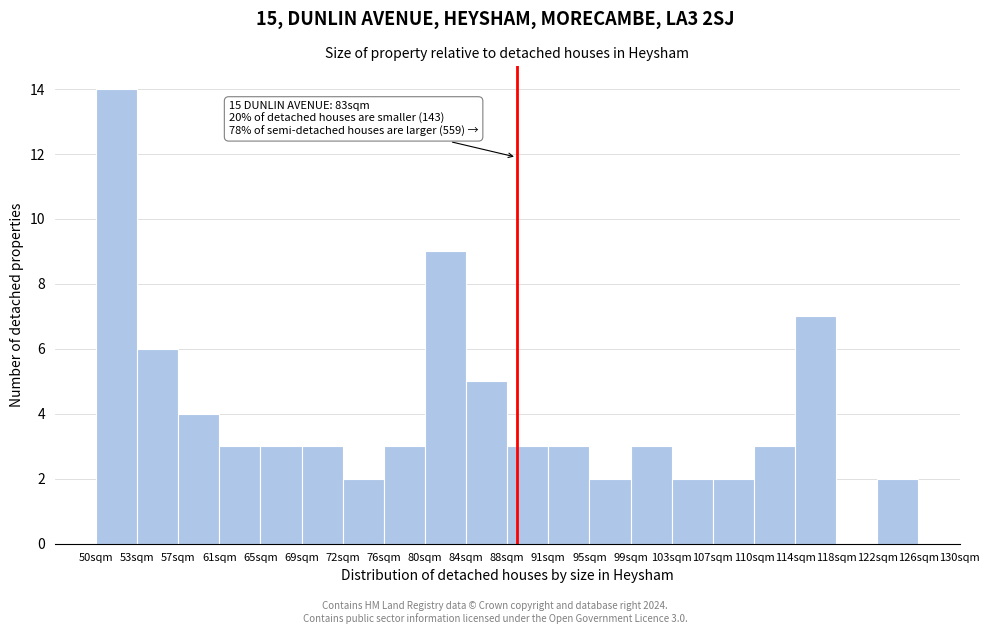

Reading left to right, transcribe all the data shown in this chart.

50sqm=14	57sqm=6	61sqm=4	65sqm=3	69sqm=3	72sqm=3	76sqm=2	80sqm=3	84sqm=9	88sqm=5	91sqm=3	95sqm=3	99sqm=2	103sqm=3	107sqm=2	110sqm=2	114sqm=3	118sqm=7	122sqm=0	126sqm=2